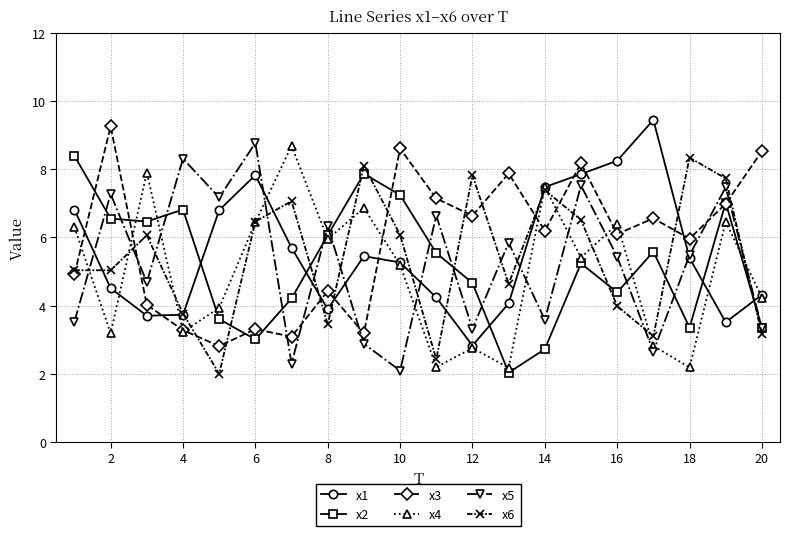

True or false: x1 has more than 2 points higher than both neighbors.

True